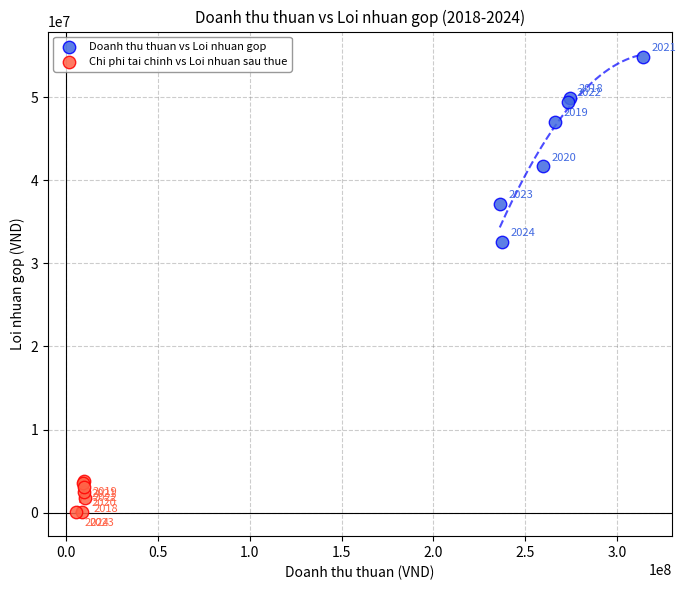

Which series reaches the minimum Y coordinate?

Chi phi tai chinh vs Loi nhuan sau thue